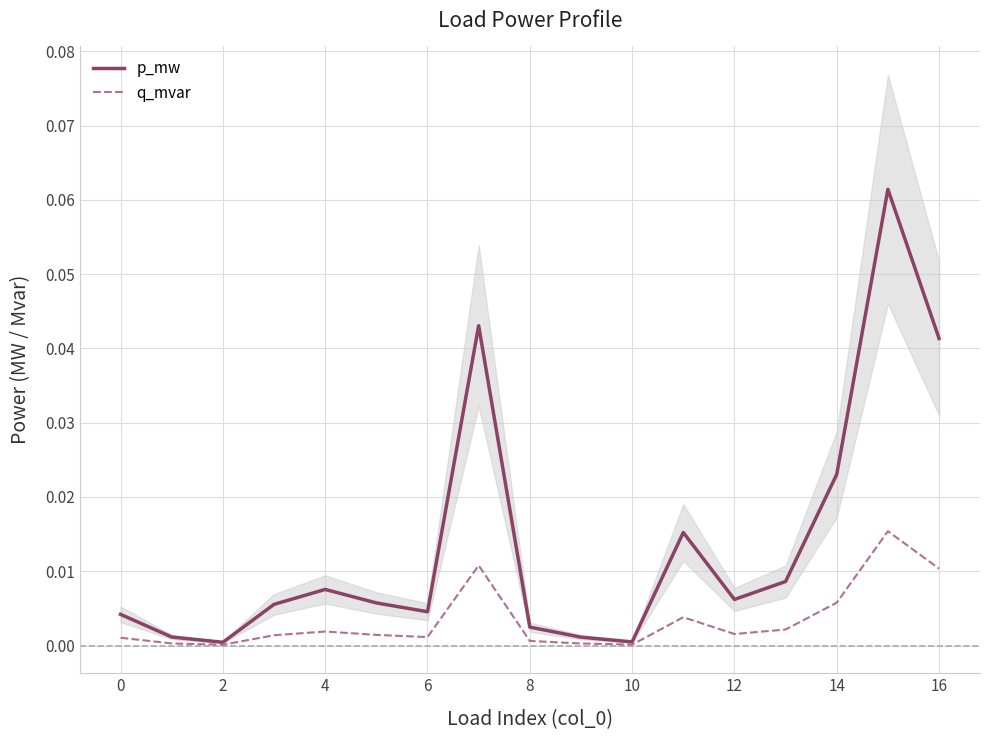

How many series are shown in this chart?

2